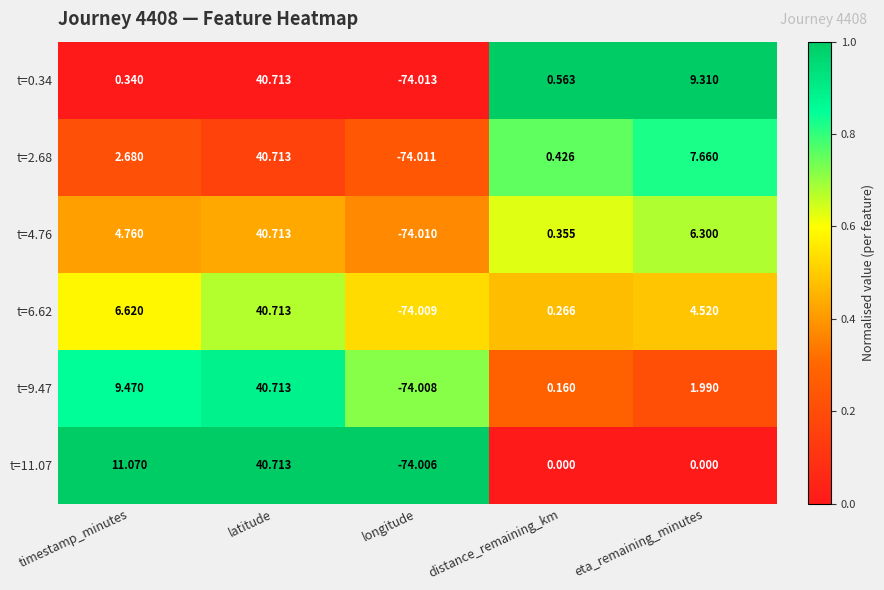

At which label does t=4.76 reach its peak?

latitude